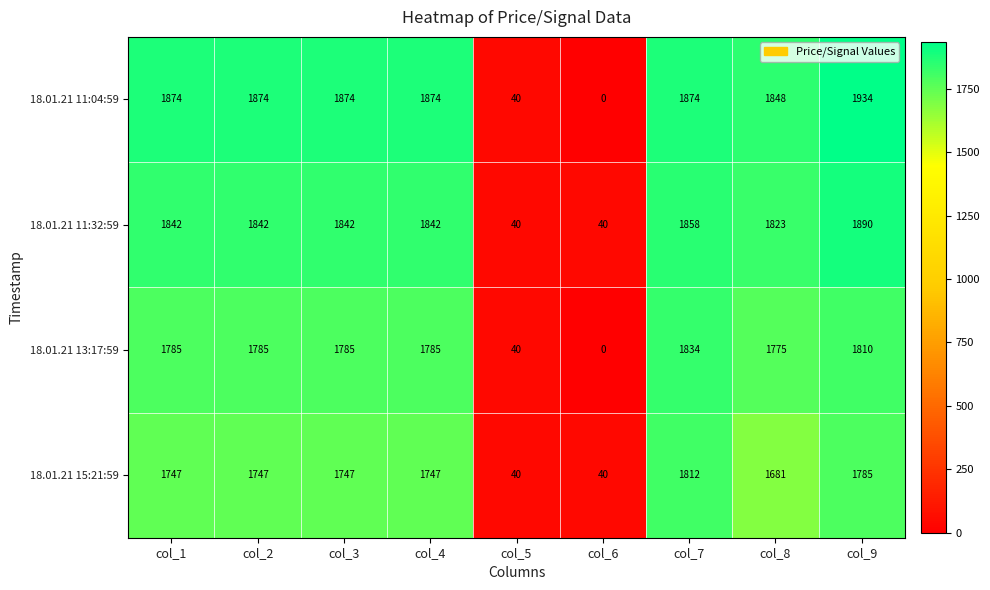

Is it true that 18.01.21 13:17:59 equals 699 at col_7?

False